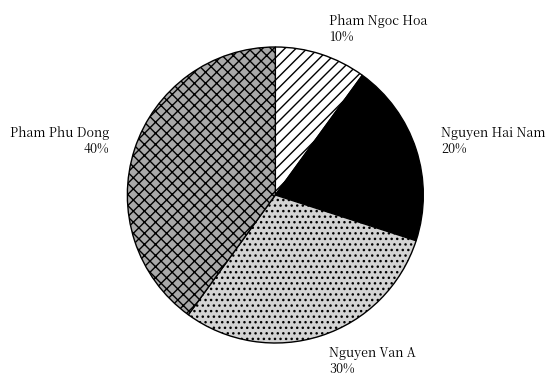

Do Pham Phu Dong and Nguyen Hai Nam together represent more than half of the pie?

Yes